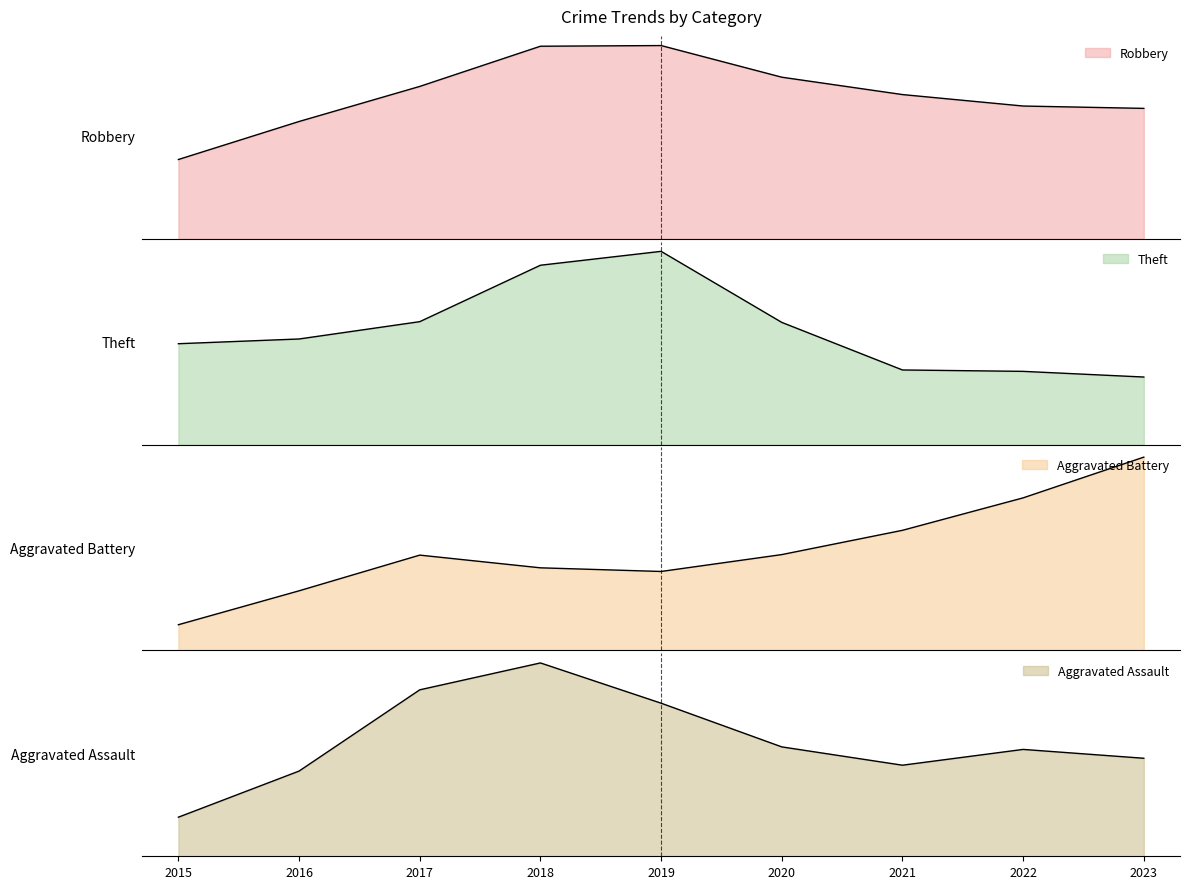

Reading left to right, what are all the values shown in this chart?

Robbery: 15	35	34	56	54	37	39	32	34
Theft: 54	63	50	109	138	53	29	49	34
Aggravated Battery: 1	3	9	4	5	6	8	9	14
Aggravated Assault: 1	2	7	8	5	4	2	5	3